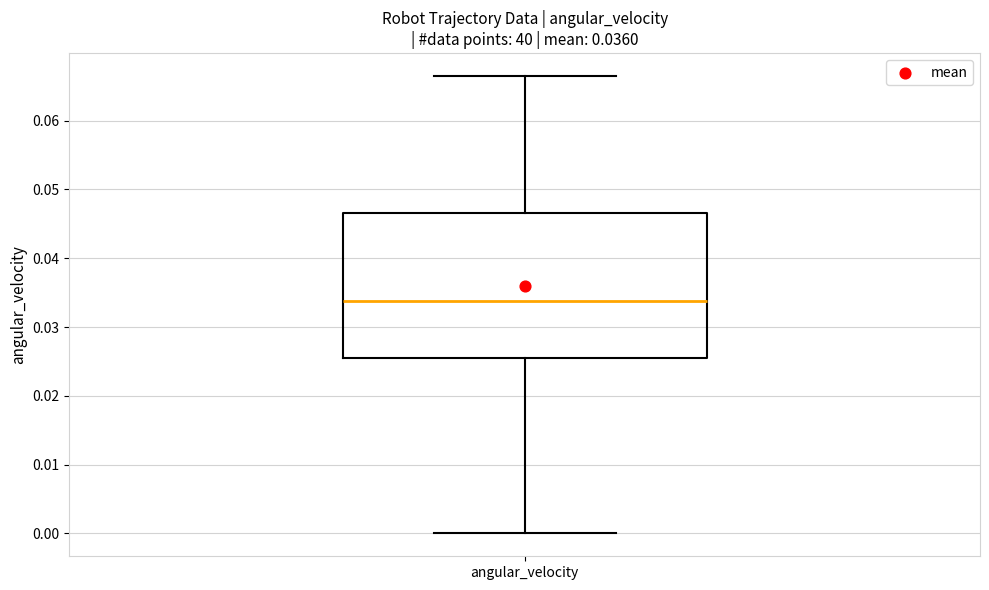

Where does the upper whisker of the box for angular_velocity end on the y-axis? The values are not printed on the chart, so give them approximately, as read against the axis.

0.066